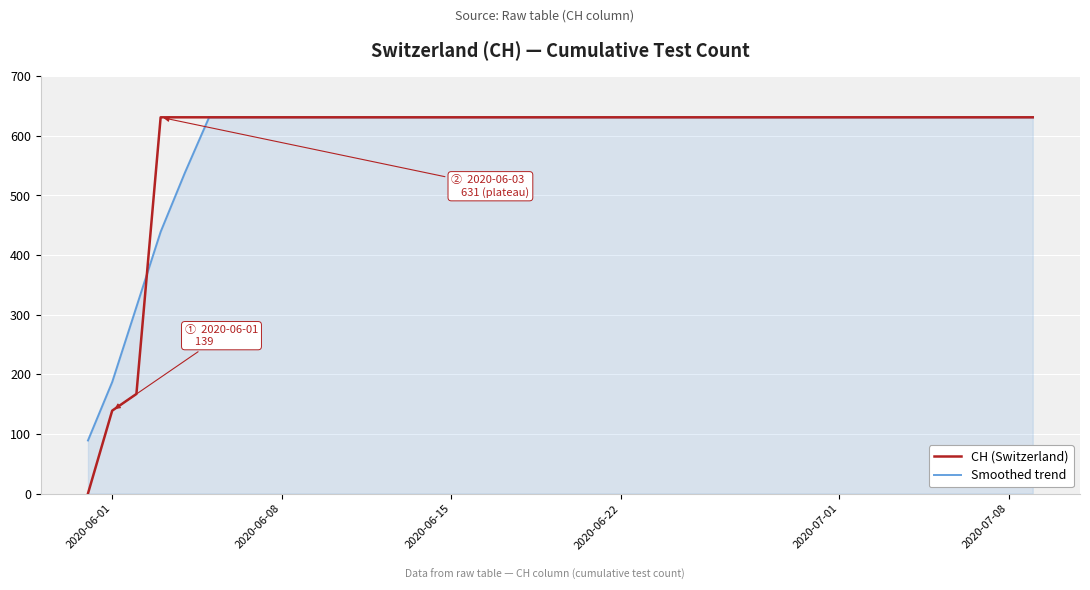

What is the greatest value displayed?

631